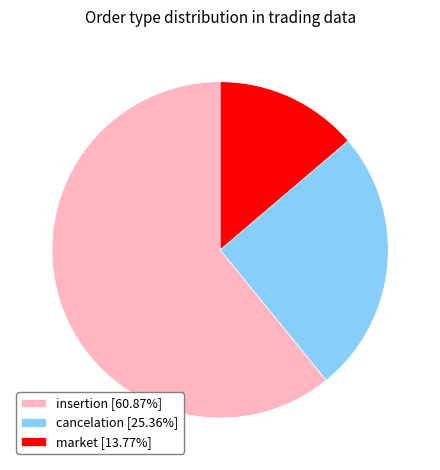

Do insertion and market together represent more than half of the pie?

Yes